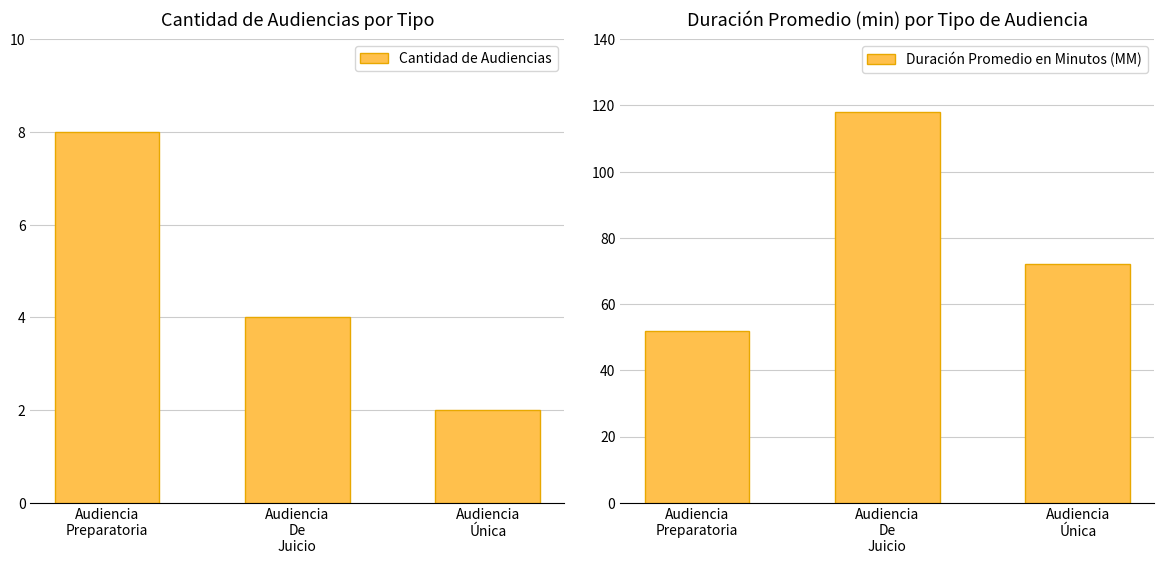

Between Audiencia
Preparatoria and Audiencia
Única, which is larger?

Audiencia
Preparatoria